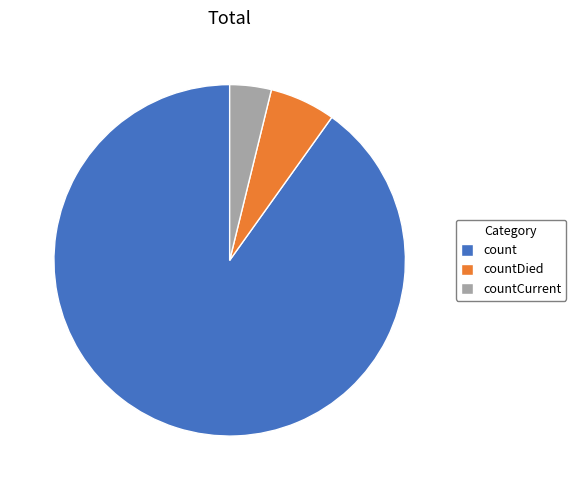

True or false: countDied accounts for 1% of the total.

False